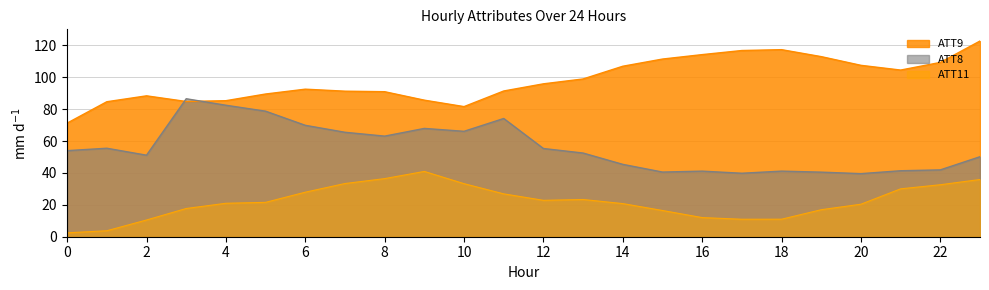

True or false: ATT8 and ATT11 intersect in this chart.

False